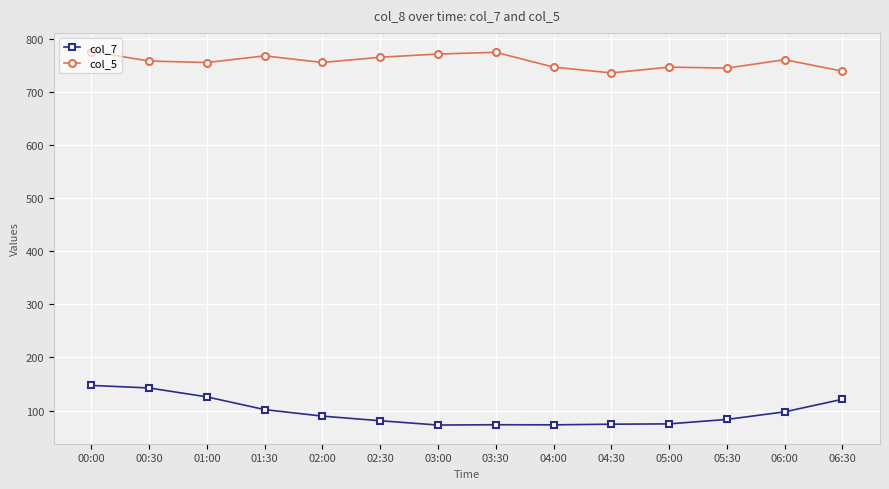

What is the difference between the maximum and minimum values in the col_7 series?

74.7